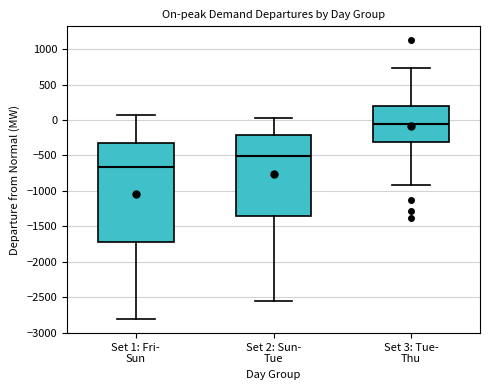

Which box is the tallest, from its lower edge to its upper edge?

Set 1: Fri- Sun